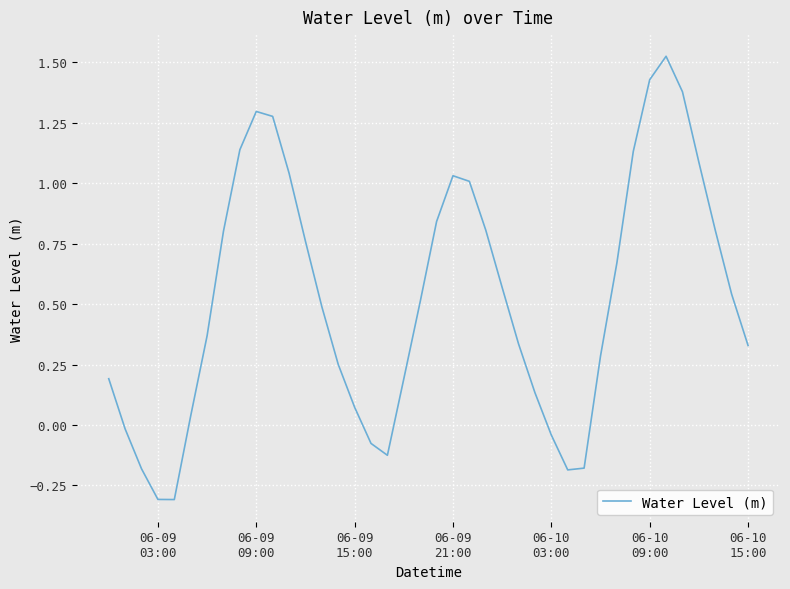

What is the smallest value displayed?

-0.3